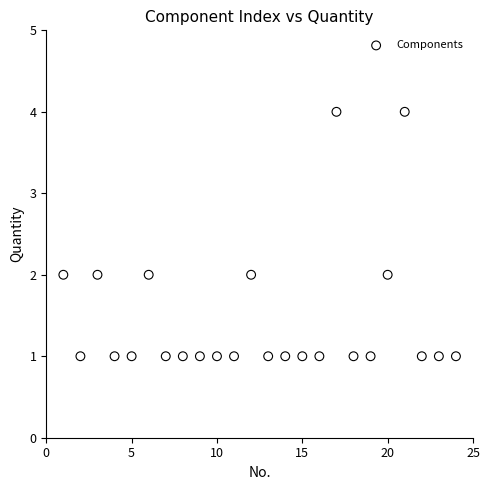

What is the range of X values (max minus min)?

23